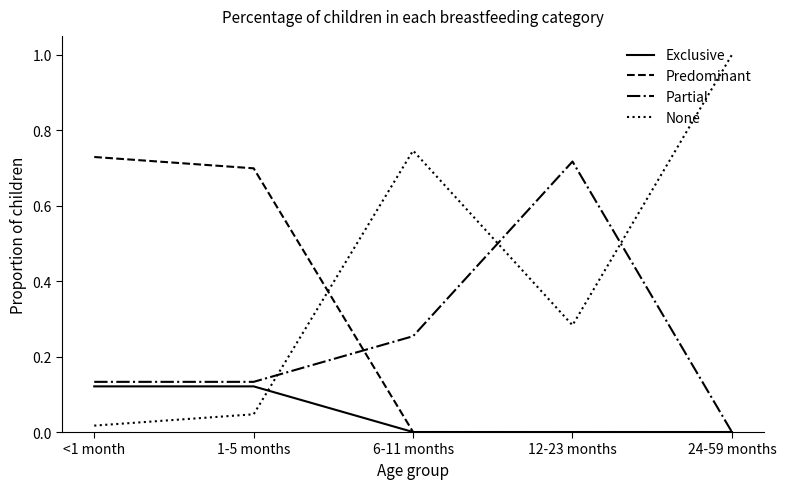

Which series has the largest range (max minus min)?

None